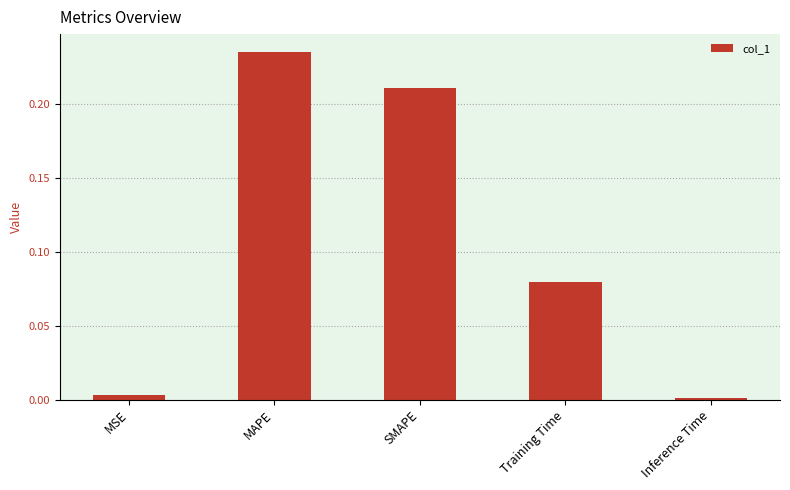

Which has a higher value, Training Time or MAPE?

MAPE